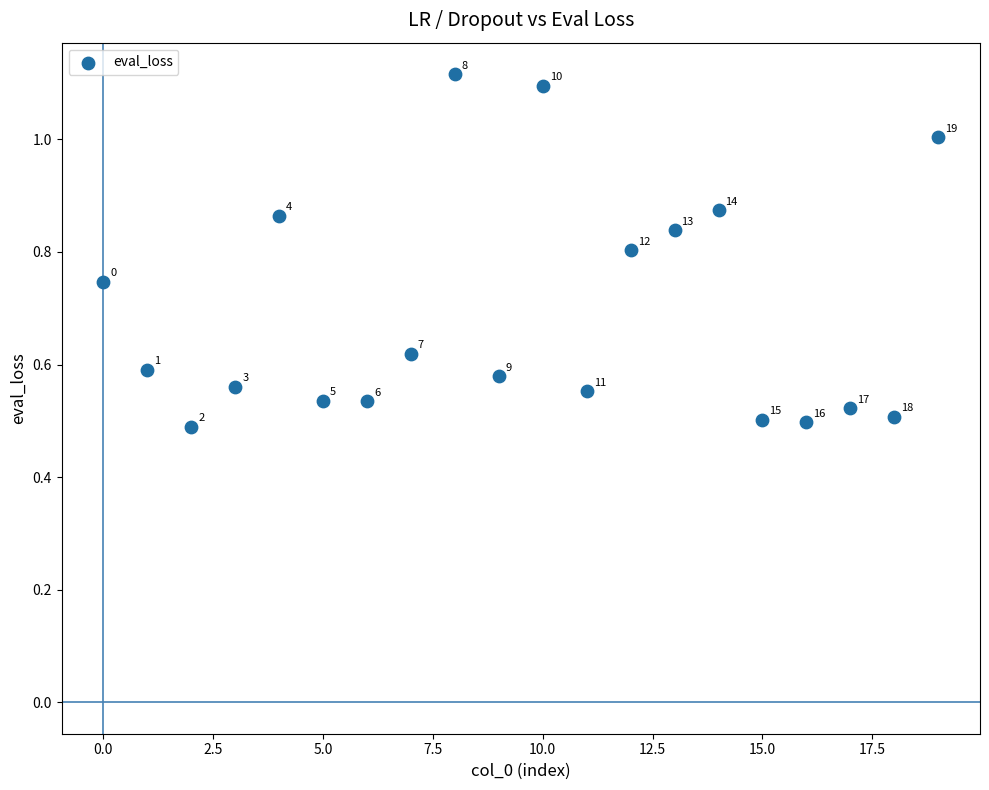

What is the range of X values (max minus min)?

19.0